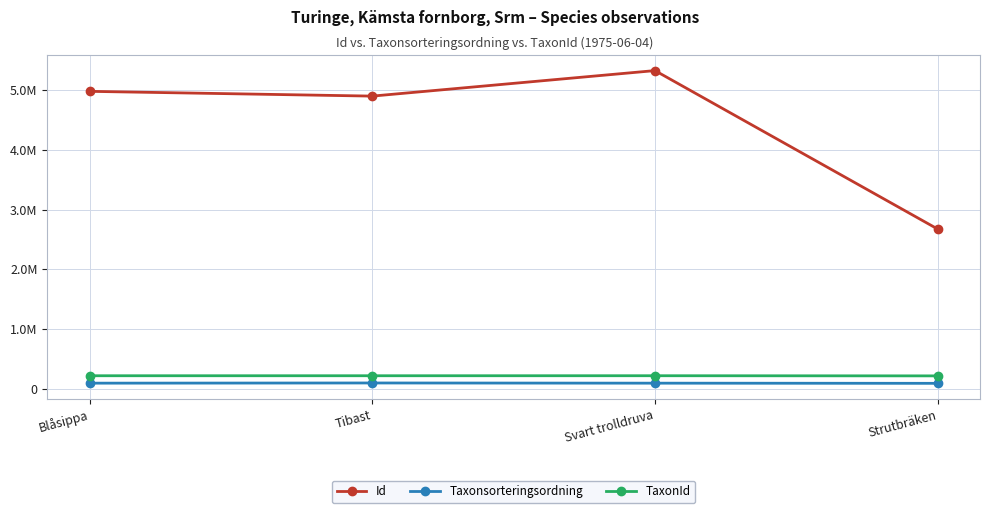

What is the label of the 1st point from the right?

Strutbräken